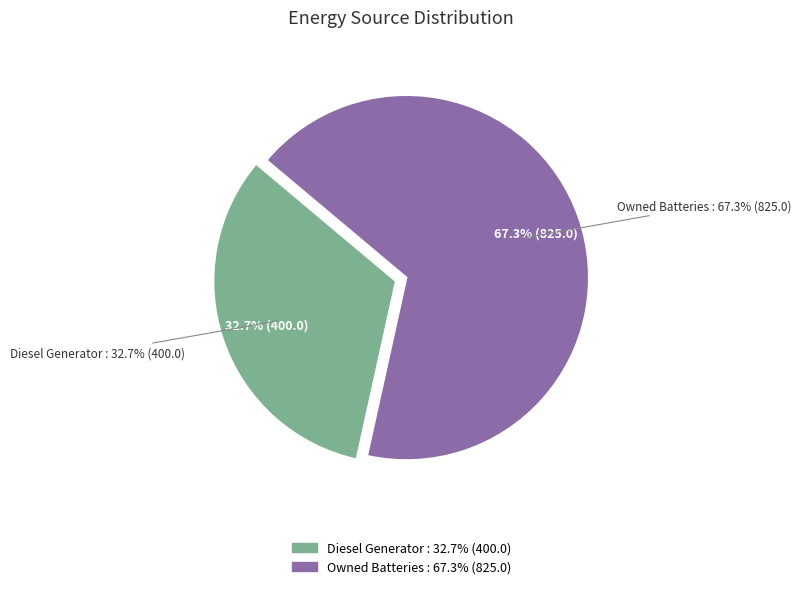

To the nearest percent, what portion does Diesel Generator represent?

33%